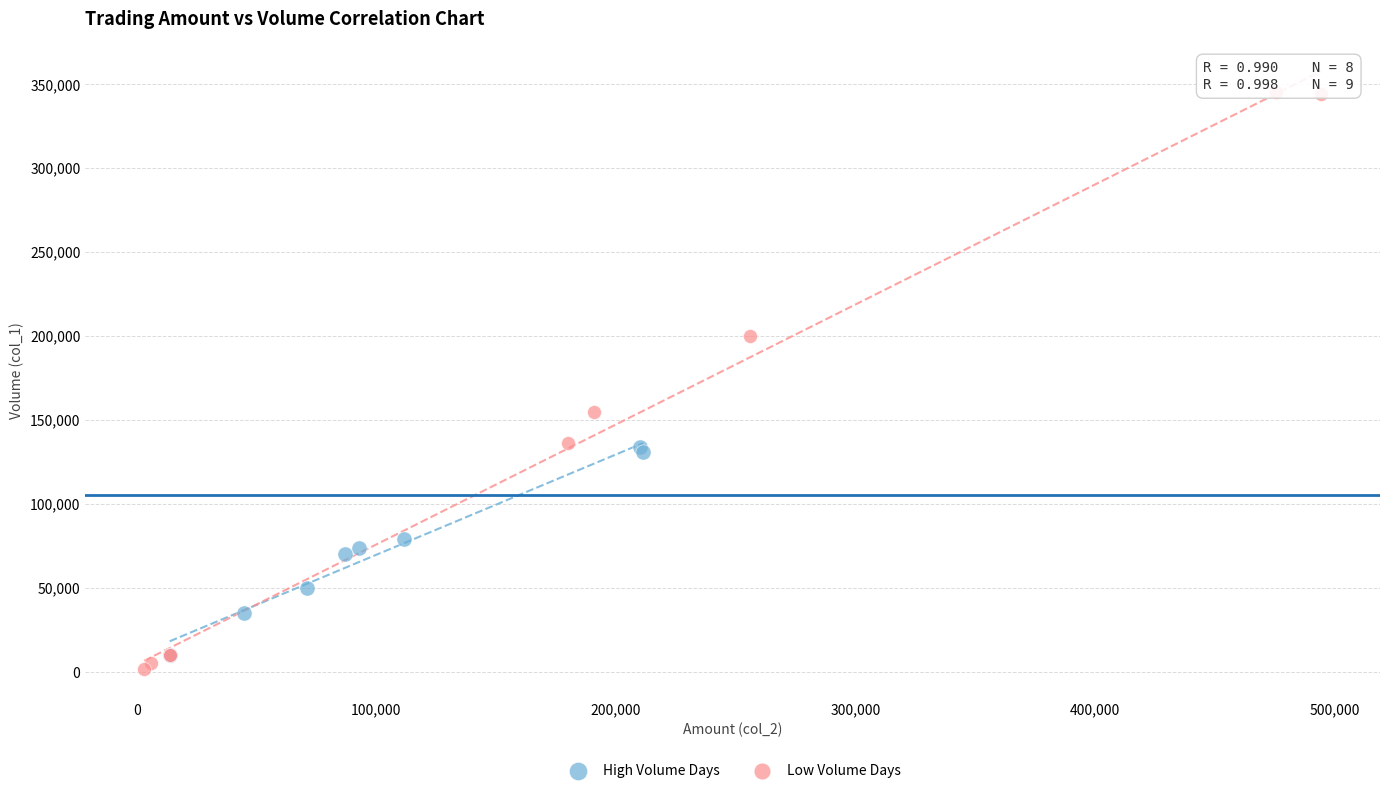

Which series has the largest Y range (max minus min)?

Low Volume Days